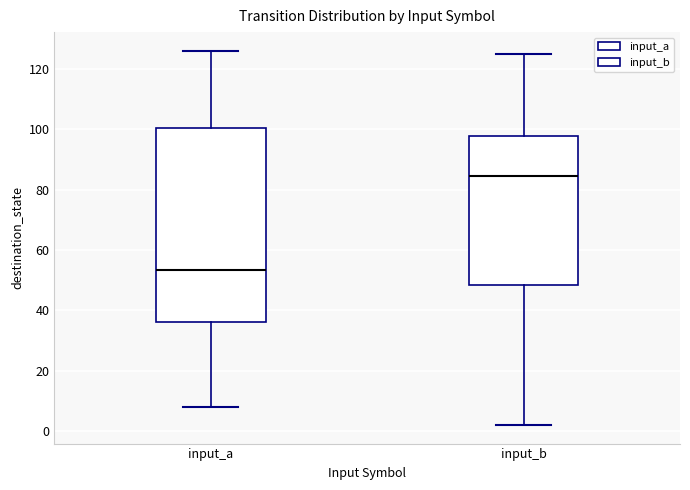

Reading left to right, transcribe this box plot: for each box, give where its median line is, the range the box spans, and where its two whiskers end, as read against the y-axis. The values are not printed on the chart, so give them approximately, as read against the axis.

input_a: median 54, box 36 to 100, whiskers 8 to 126
input_b: median 84, box 48 to 98, whiskers 2 to 126